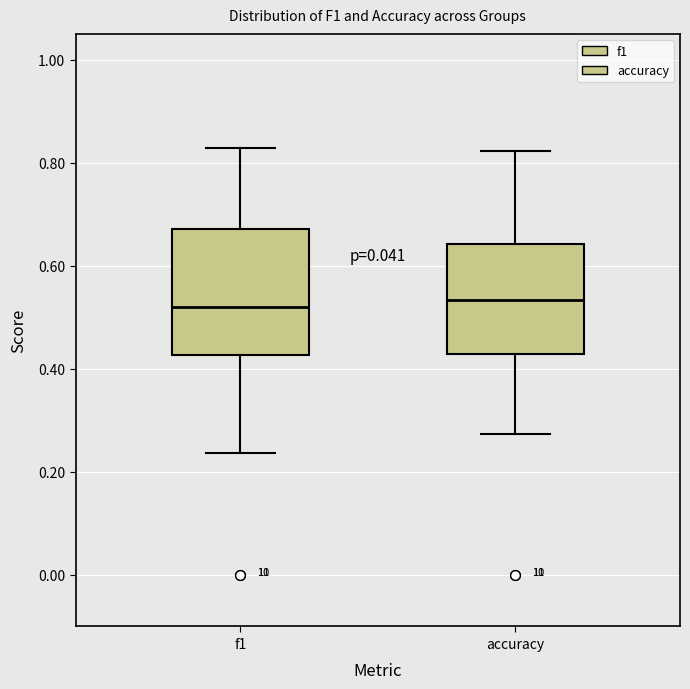

Reading left to right, transcribe this box plot: for each box, give where its median line is, the range the box spans, and where its two whiskers end, as read against the y-axis. The values are not printed on the chart, so give them approximately, as read against the axis.

f1: median 0.52, box 0.42 to 0.68, whiskers 0.24 to 0.82
accuracy: median 0.54, box 0.42 to 0.64, whiskers 0.28 to 0.82